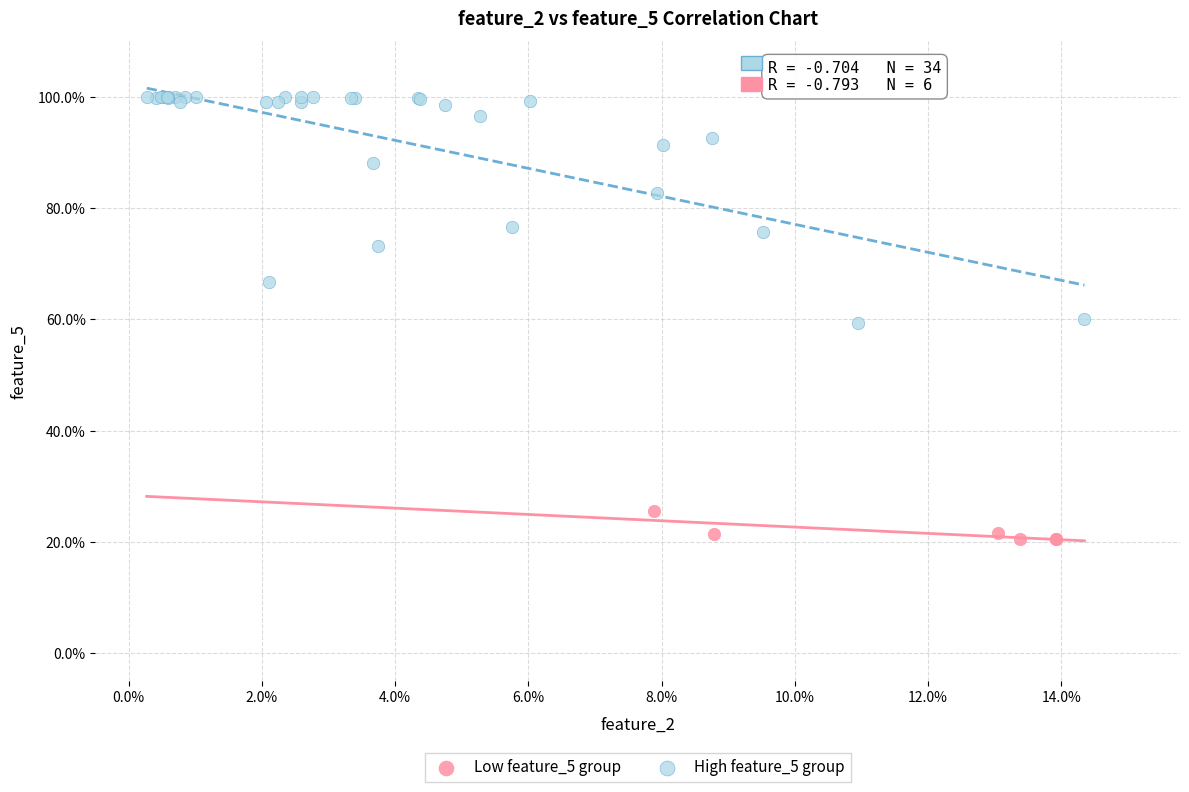

Which series contains the highest Y value?

High feature_5 group